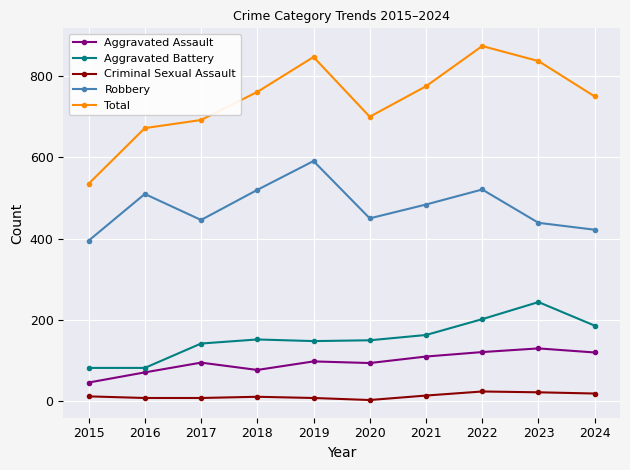

Which series has the largest total across all categories?

Total